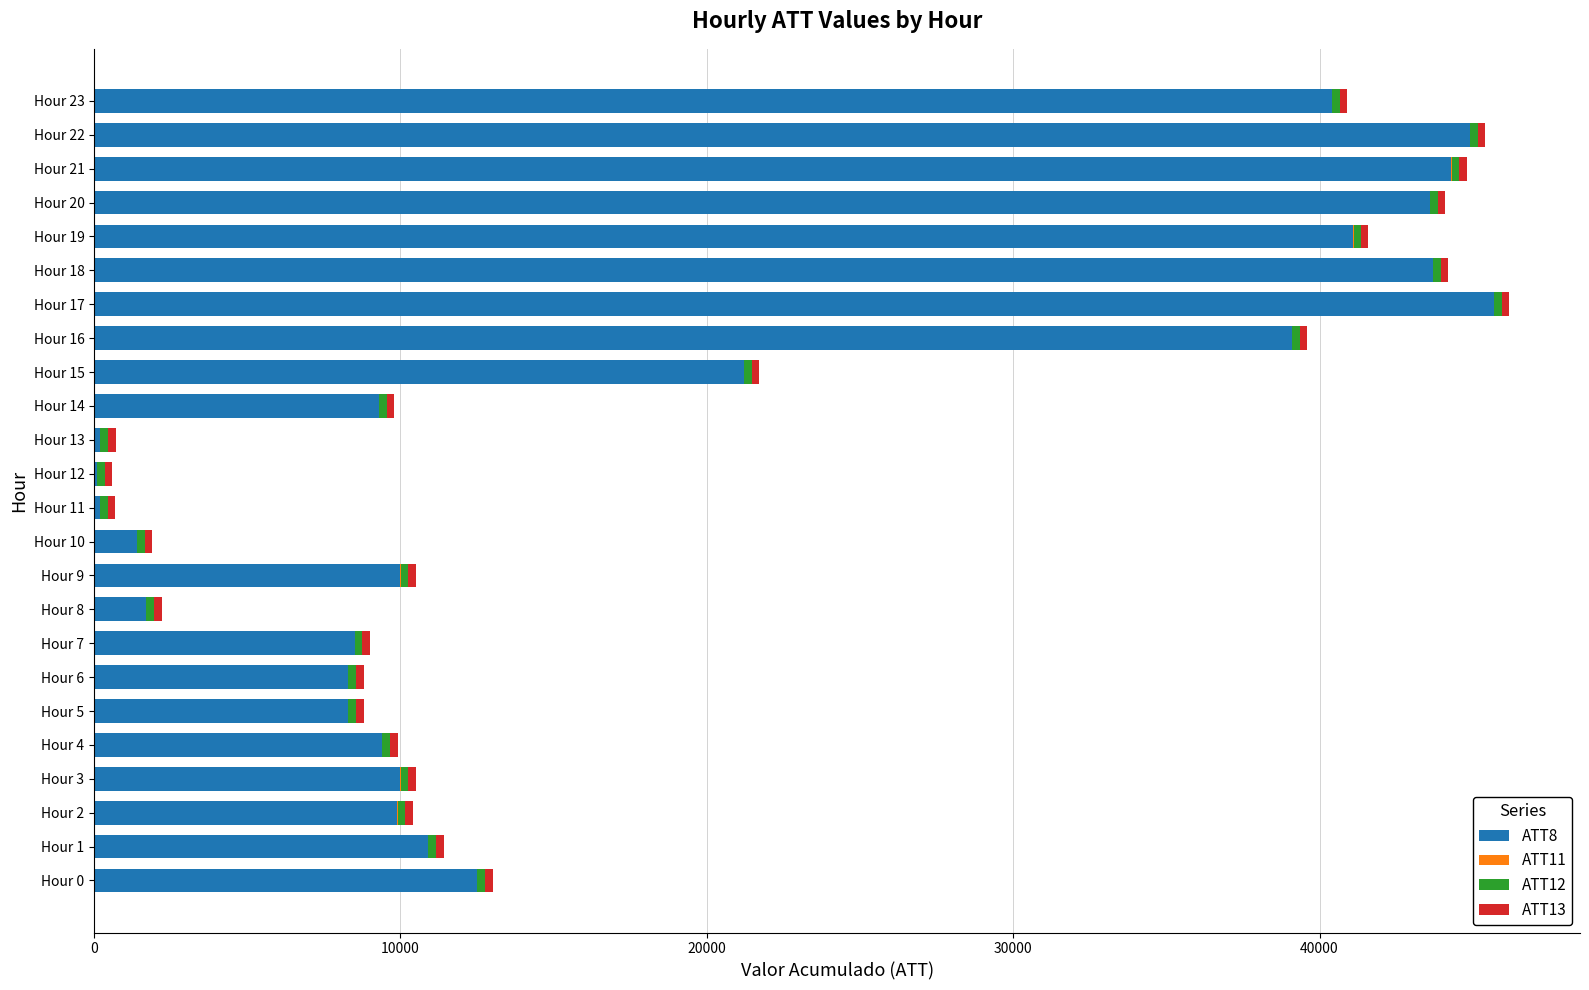

Reading left to right, what are all the values shown in this chart?

ATT8: 12500.0	10900.0	9900.0	10000.0	9400.0	8300.0	8300.0	8500.0	1700.0	10000.0	1400.0	200.0	100.0	200.0	9300.0	21200.0	39100.0	45700.0	43700.0	41100.0	43600.0	44300.0	44900.0	40400.0
ATT11: 5.7	4.1	4.2	4.2	2.4	2.0	2.6	3.2	2.2	2.6	2.2	2.1	4.6	4.2	3.5	5.6	5.0	5.7	8.4	10.7	9.8	10.0	7.4	7.4
ATT12: 256.3	255.9	255.8	256.4	255.8	255.6	255.4	256.1	256.5	256.0	254.9	254.0	253.4	253.4	253.2	253.2	253.6	253.7	253.8	253.4	254.1	254.2	254.8	254.5
ATT13: 254.6	253.7	253.6	254.0	252.5	252.6	248.2	240.9	240.3	242.4	242.6	238.8	238.3	241.6	242.8	243.3	241.5	234.6	232.7	231.0	231.4	234.8	236.5	238.0